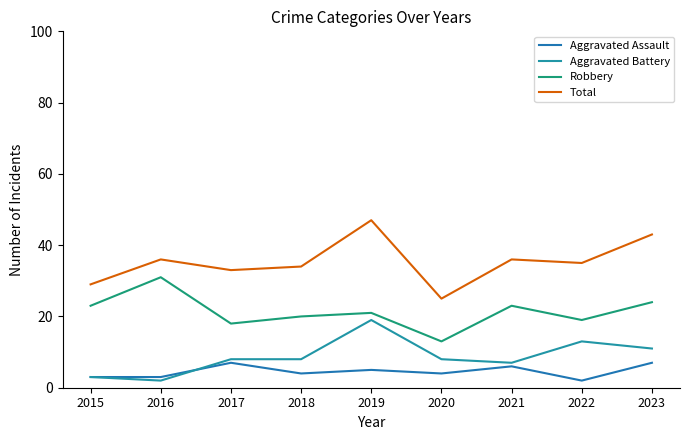

True or false: Robbery and Aggravated Battery intersect in this chart.

False